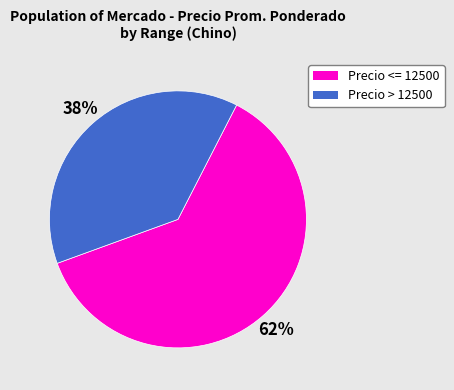

To the nearest percent, what is the average slice percentage?

50%